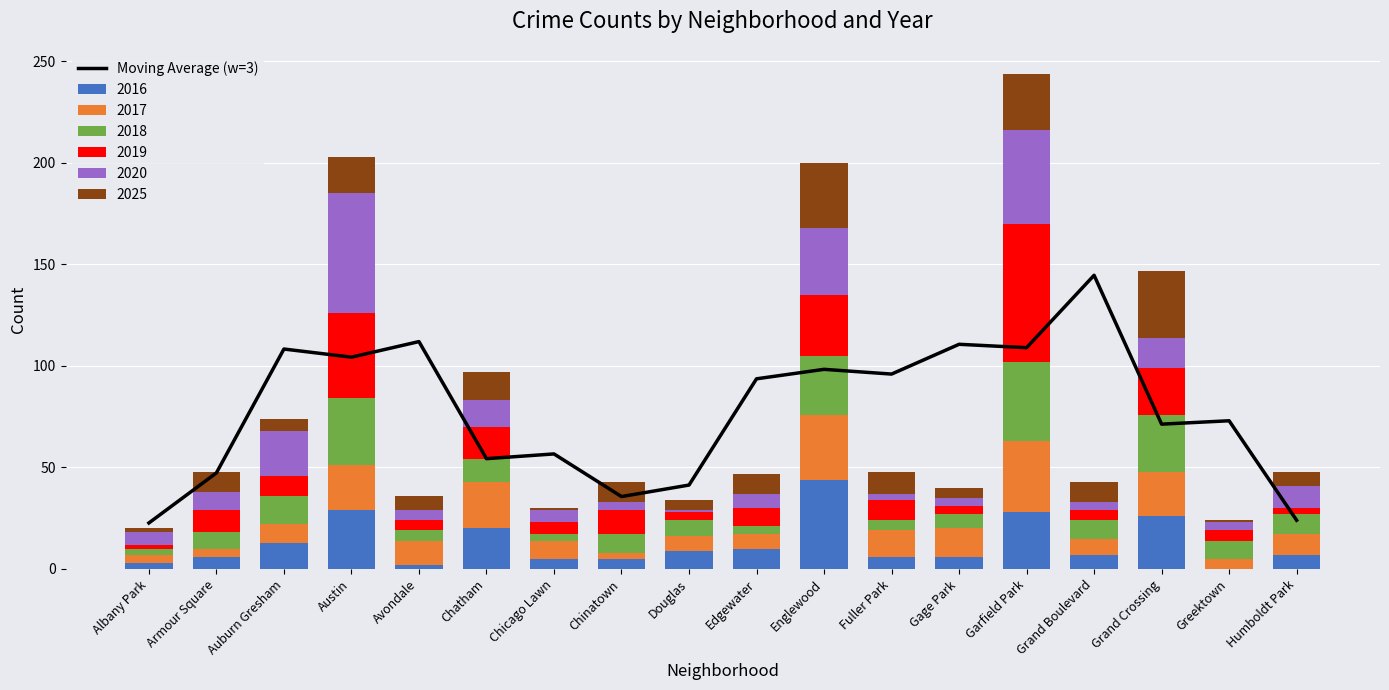

What is the difference between the maximum and minimum values?

122.0